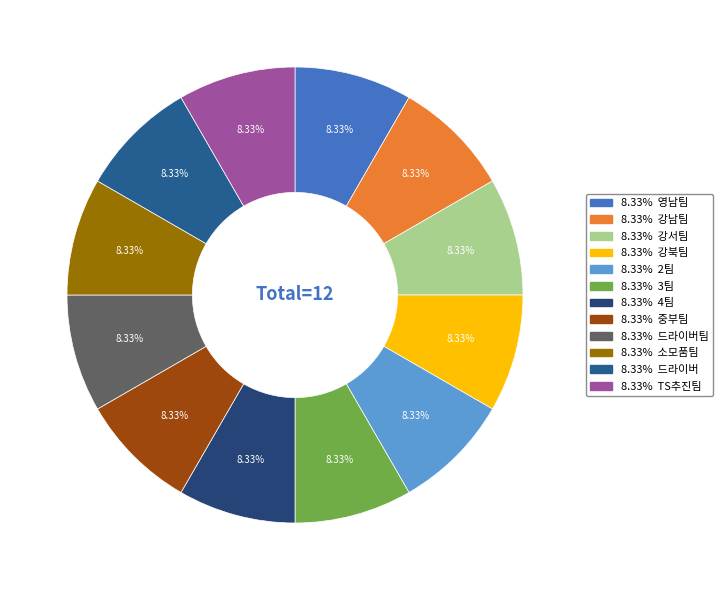

How many slices are in this pie chart?

12